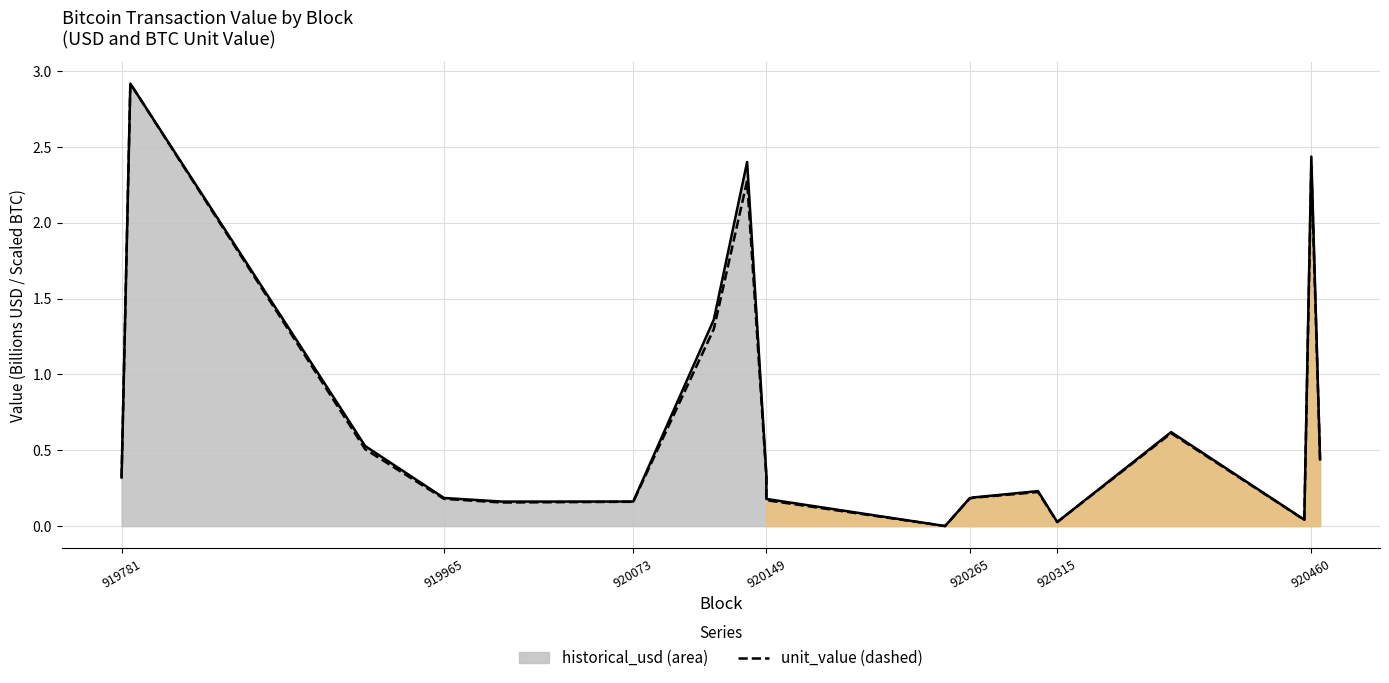

Which series has the largest range (max minus min)?

unit_value